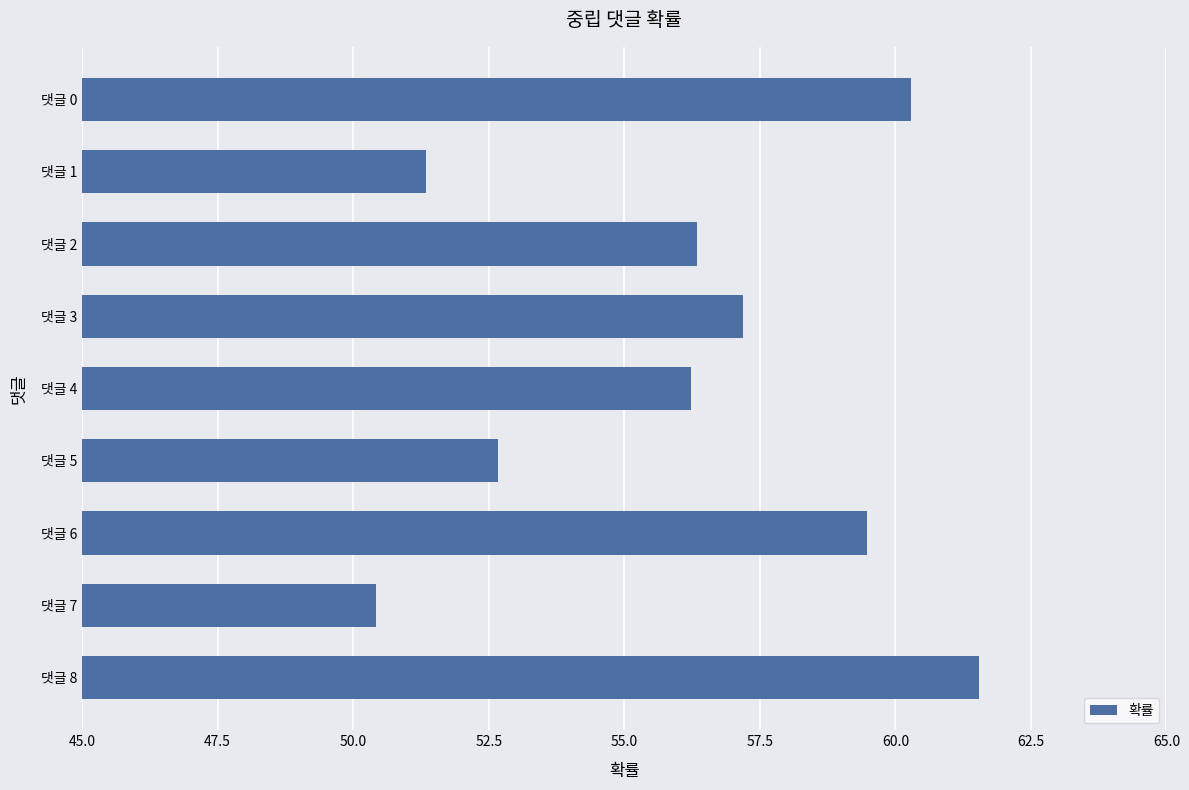

What is the approximate value at 댓글 7?

50.4